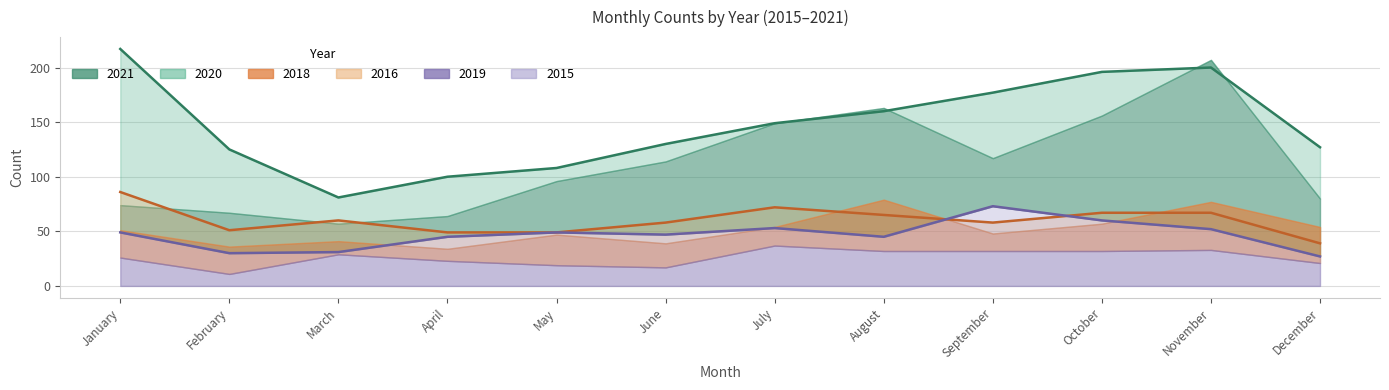

True or false: 2019 and 2018 cross at least once.

True